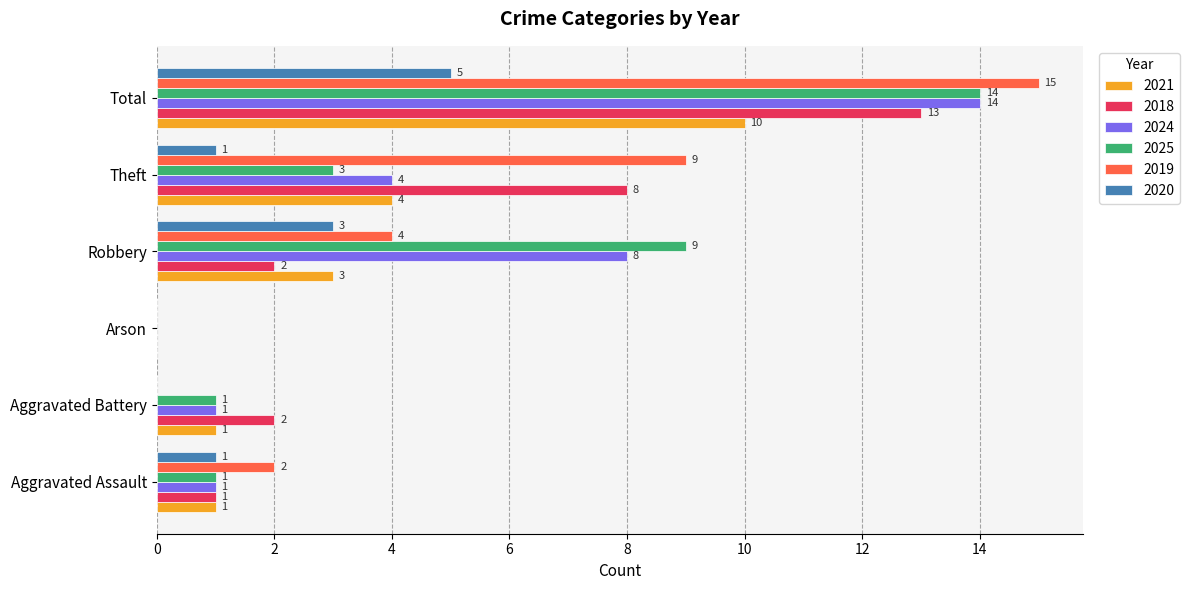

What is the sum of all 2024 values?

28